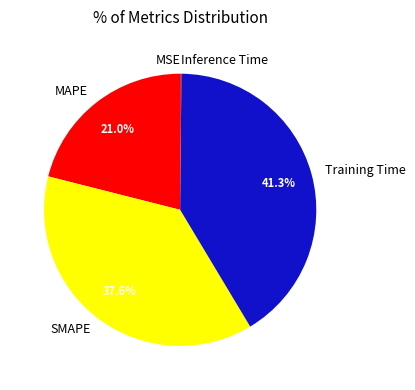

Which category has the biggest portion of the pie?

Training Time